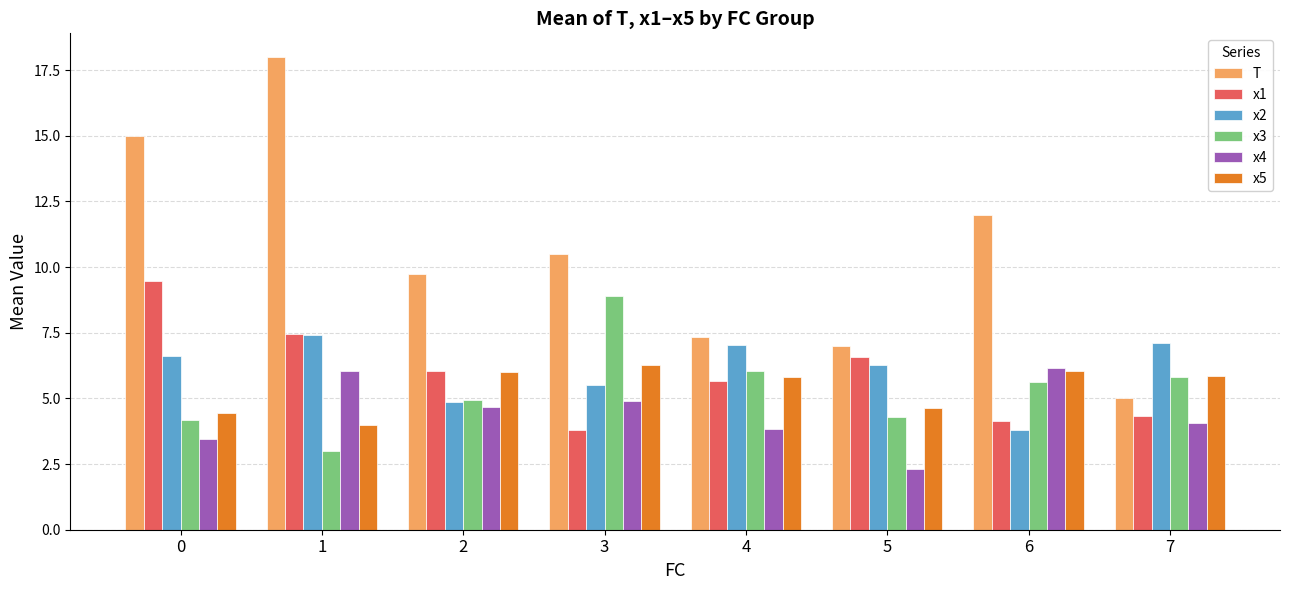

What is the sum of all x5 values?

43.0